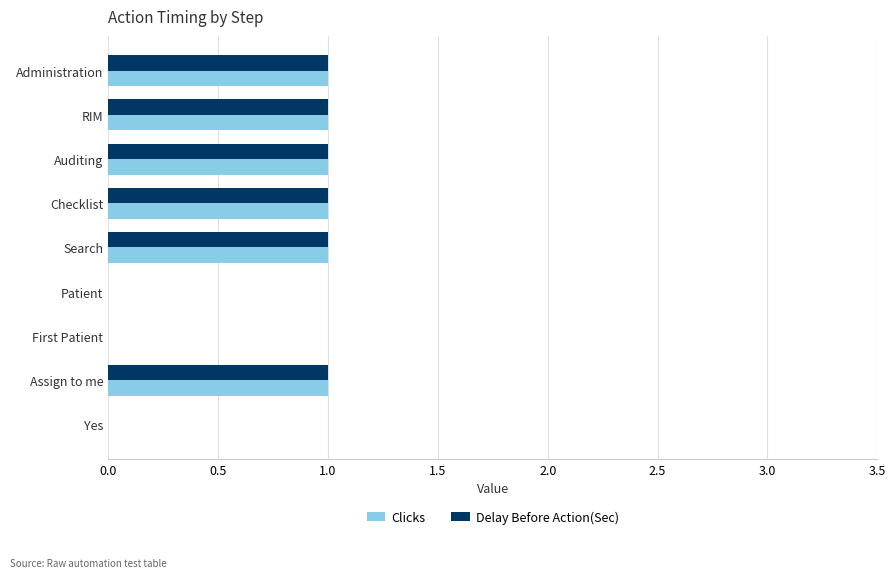

What is the sum of all Clicks values?

6